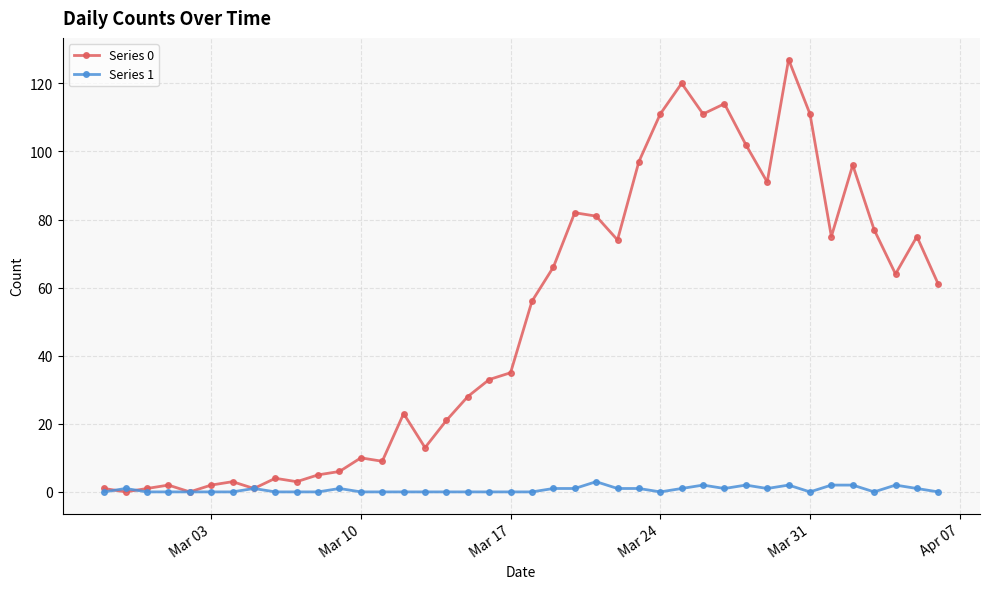

Count the number of categories in the chart.

40